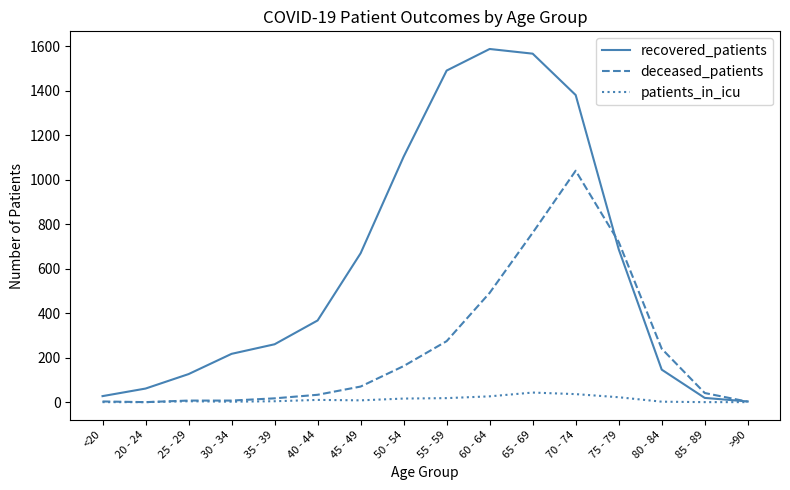

List the series in order of their overall mean, highest first.

recovered_patients, deceased_patients, patients_in_icu